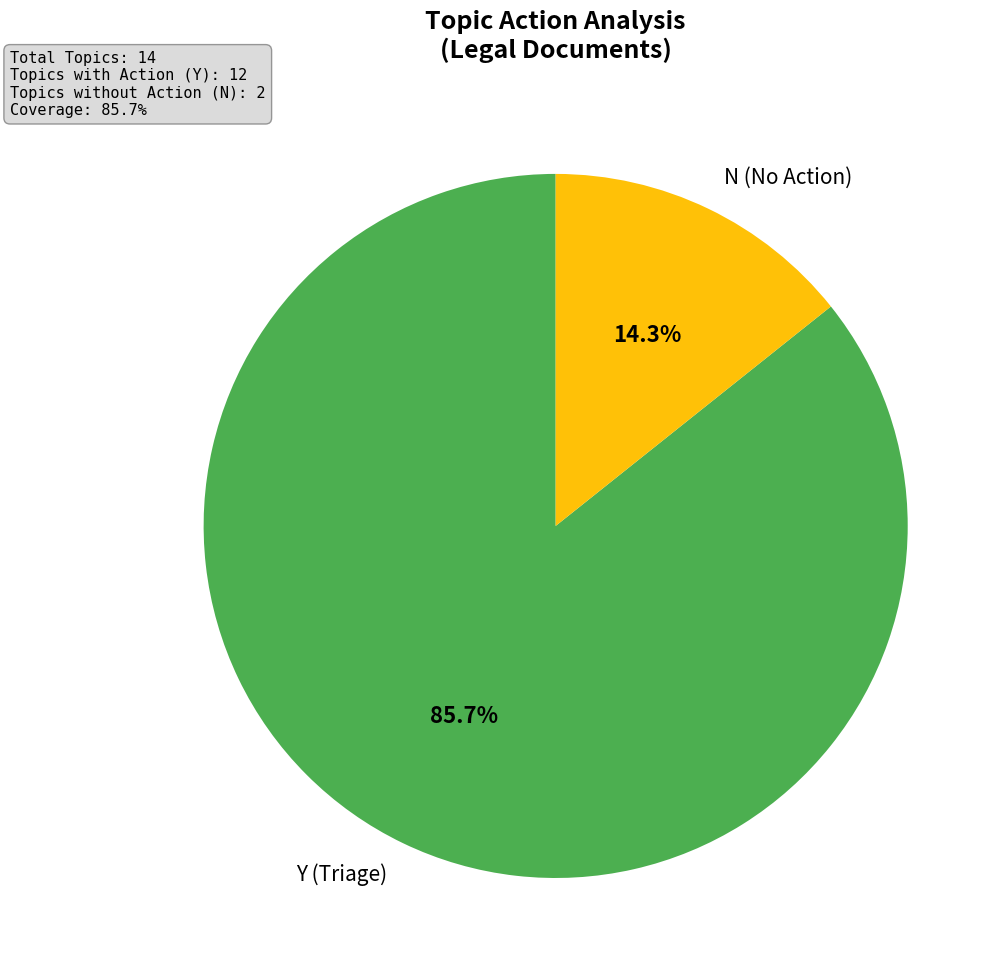

Is there any slice that represents more than half of the pie?

Yes